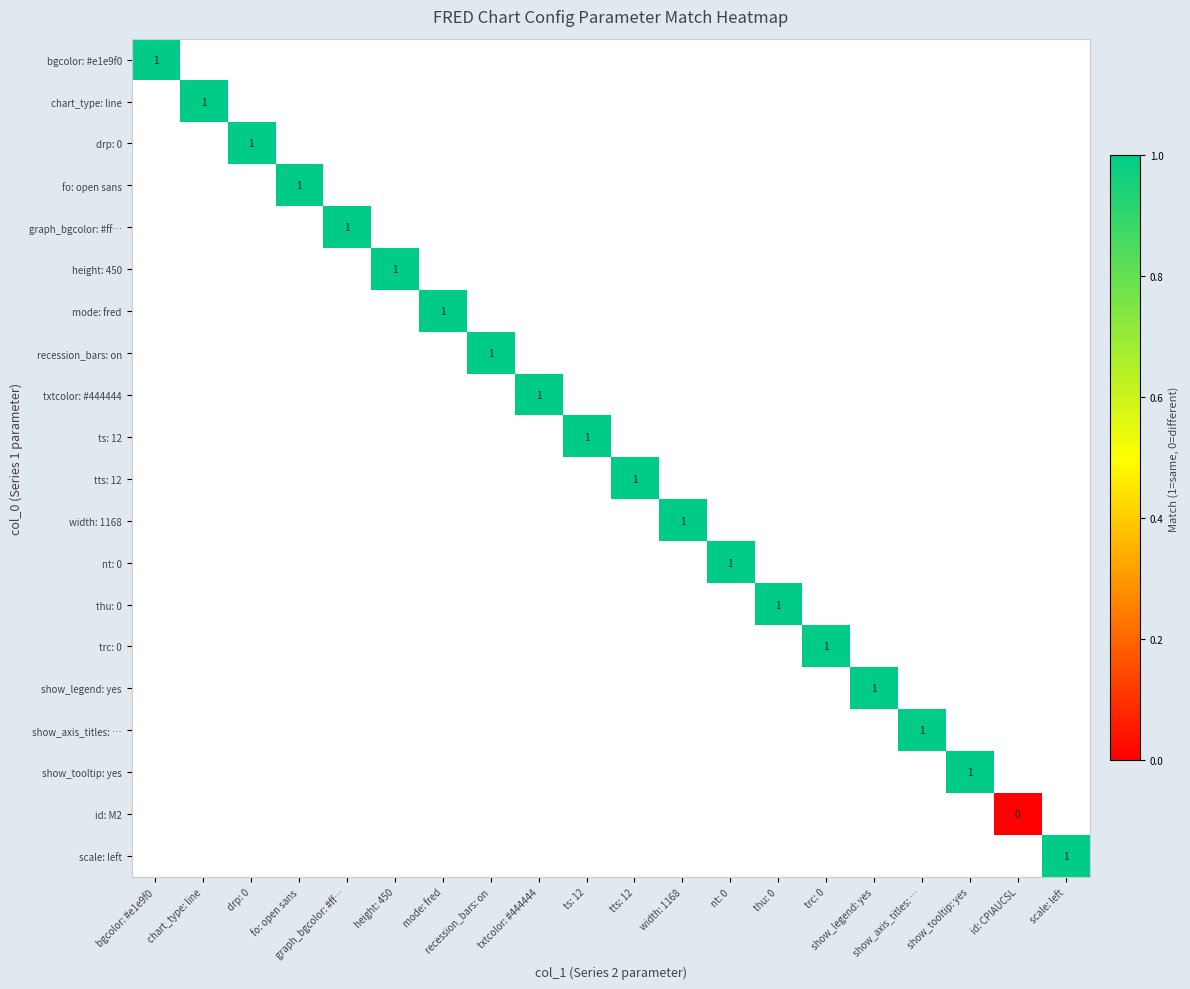

What is the maximum value shown in the chart?

1.0